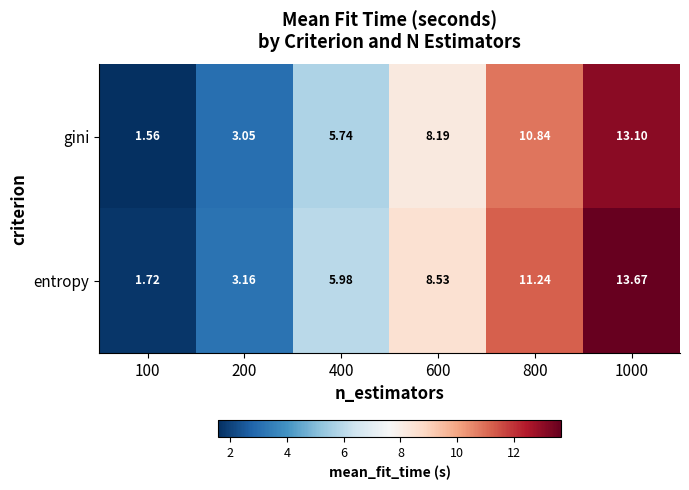

List the series in order of their peak value, highest first.

entropy, gini